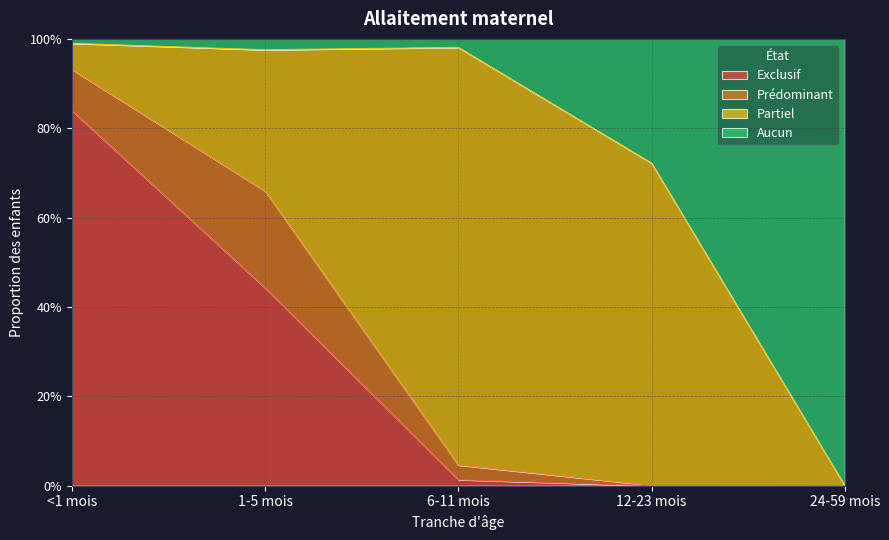

The Exclusif series shows 0.4 at 1-5 mois. True or false?

True